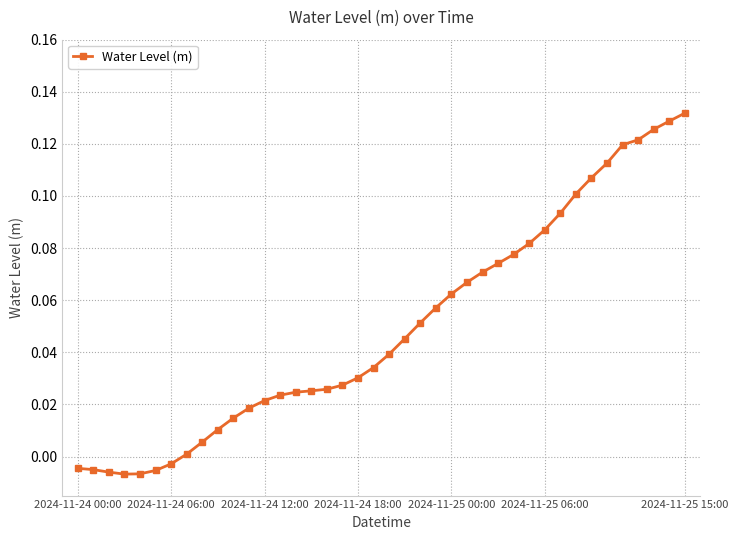

What is the sum of all values?

2.0